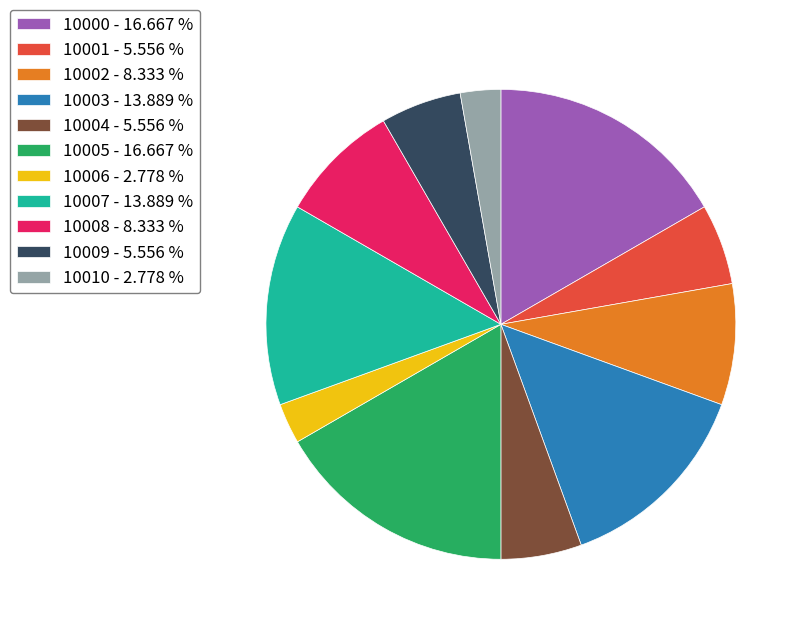

Is there any slice that represents more than half of the pie?

No